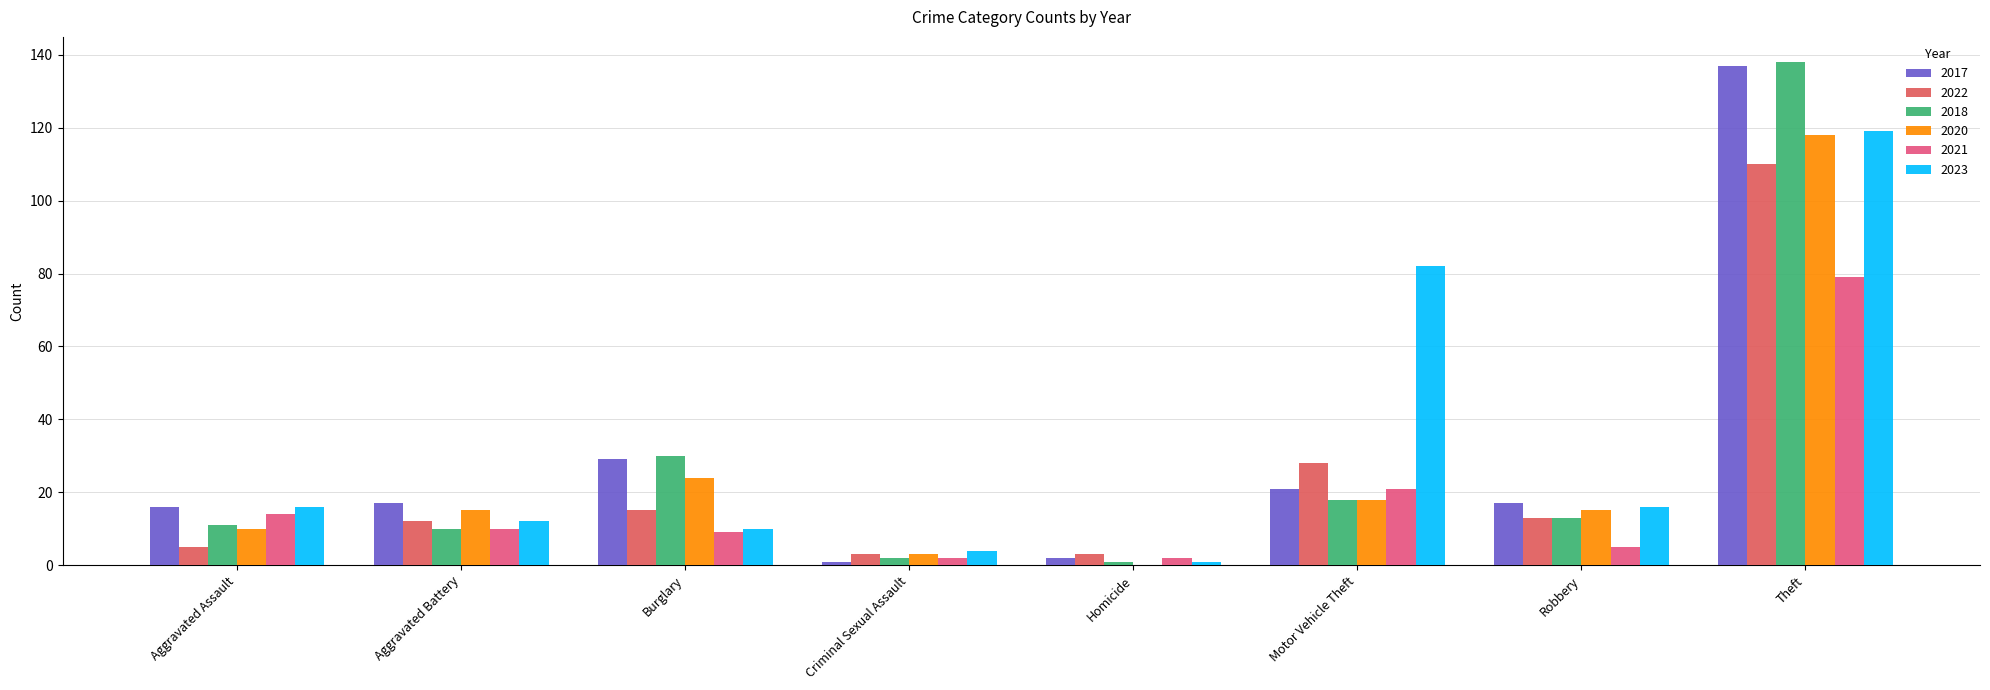

The 2017 series shows 180 at Theft. True or false?

False